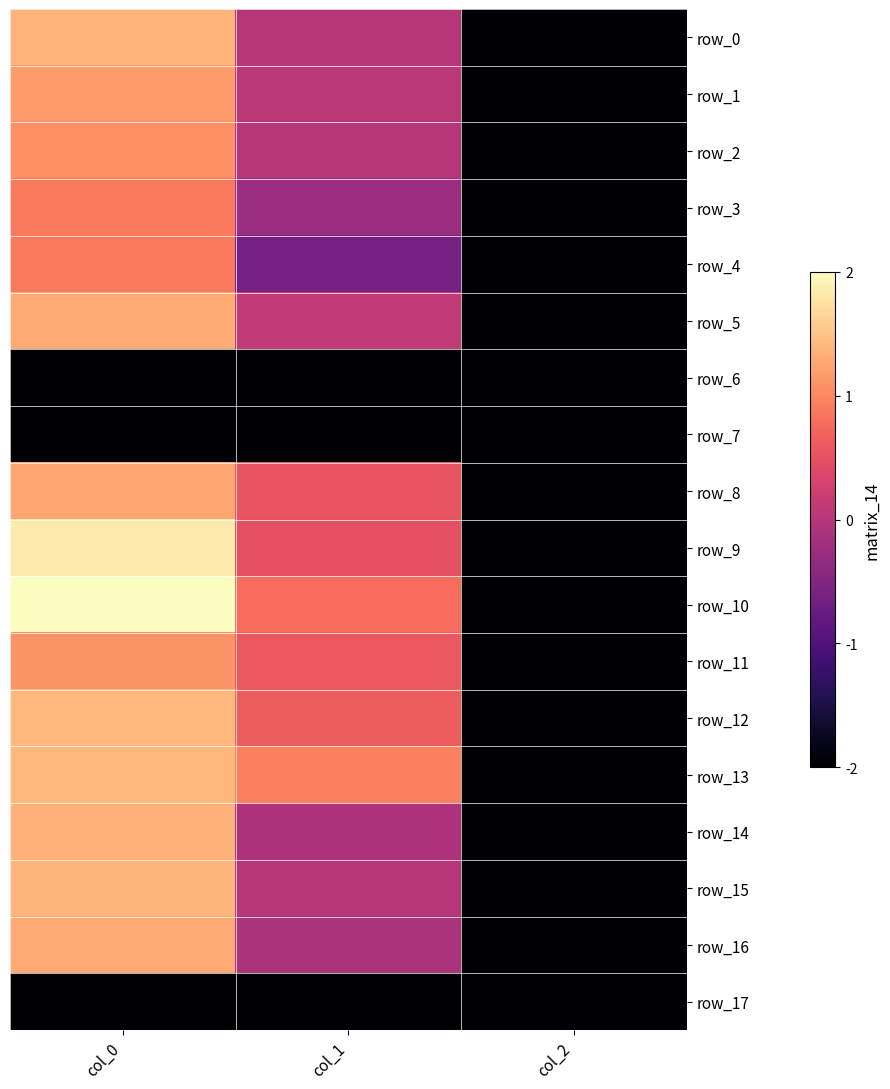

List the series in order of their peak value, highest first.

row_10, row_9, row_12, row_13, row_15, row_0, row_14, row_5, row_16, row_8, row_1, row_11, row_2, row_3, row_4, row_6, row_7, row_17